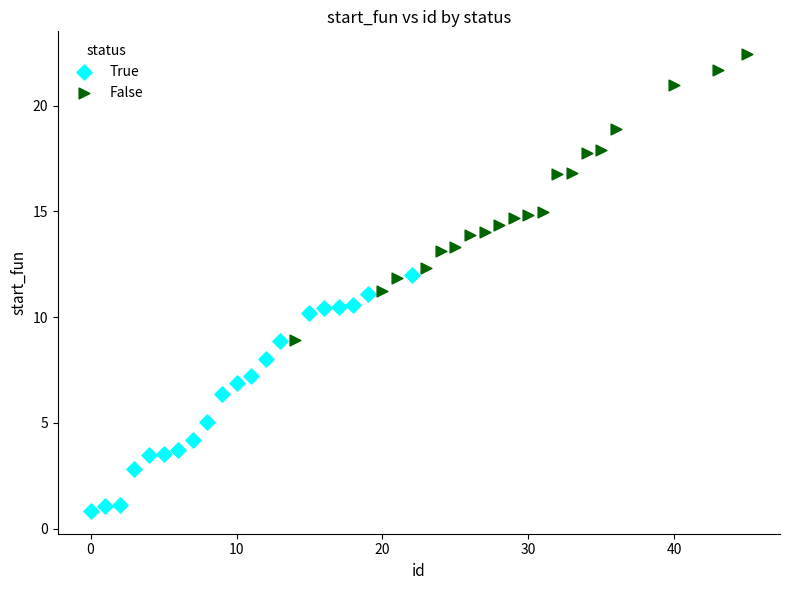

Which series has the widest spread of Y values?

False